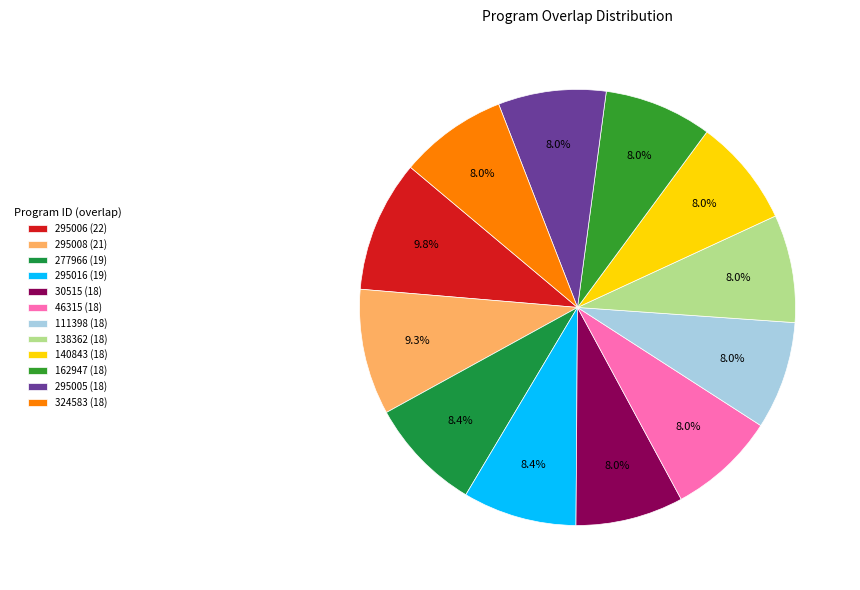

How many segments does this pie chart have?

12